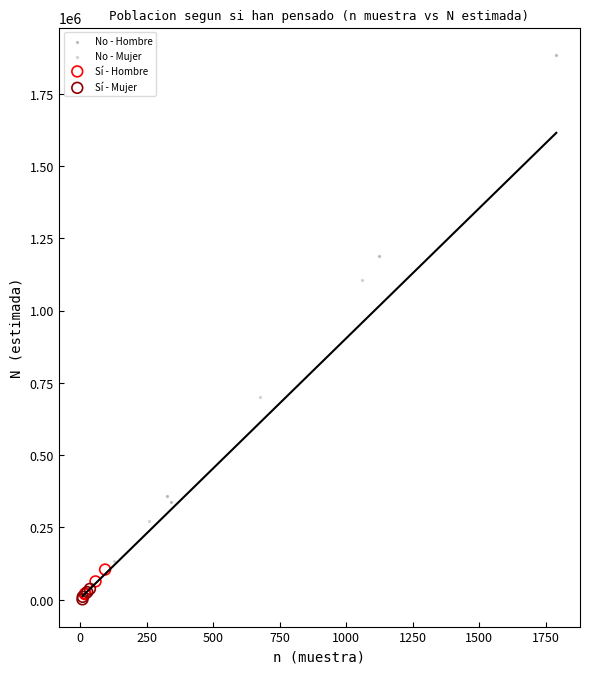

Which series reaches the maximum Y coordinate?

No - Hombre